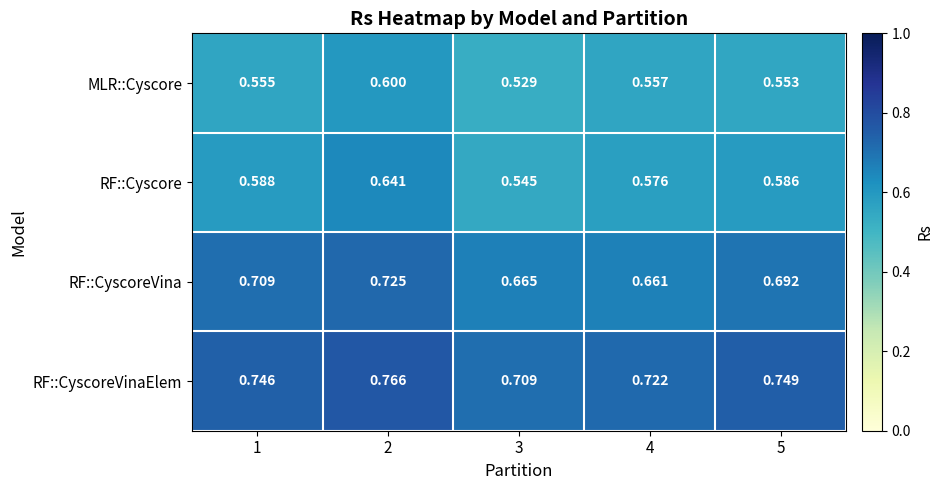

Rank the series by their maximum value, from lowest to highest.

MLR::Cyscore, RF::Cyscore, RF::CyscoreVina, RF::CyscoreVinaElem